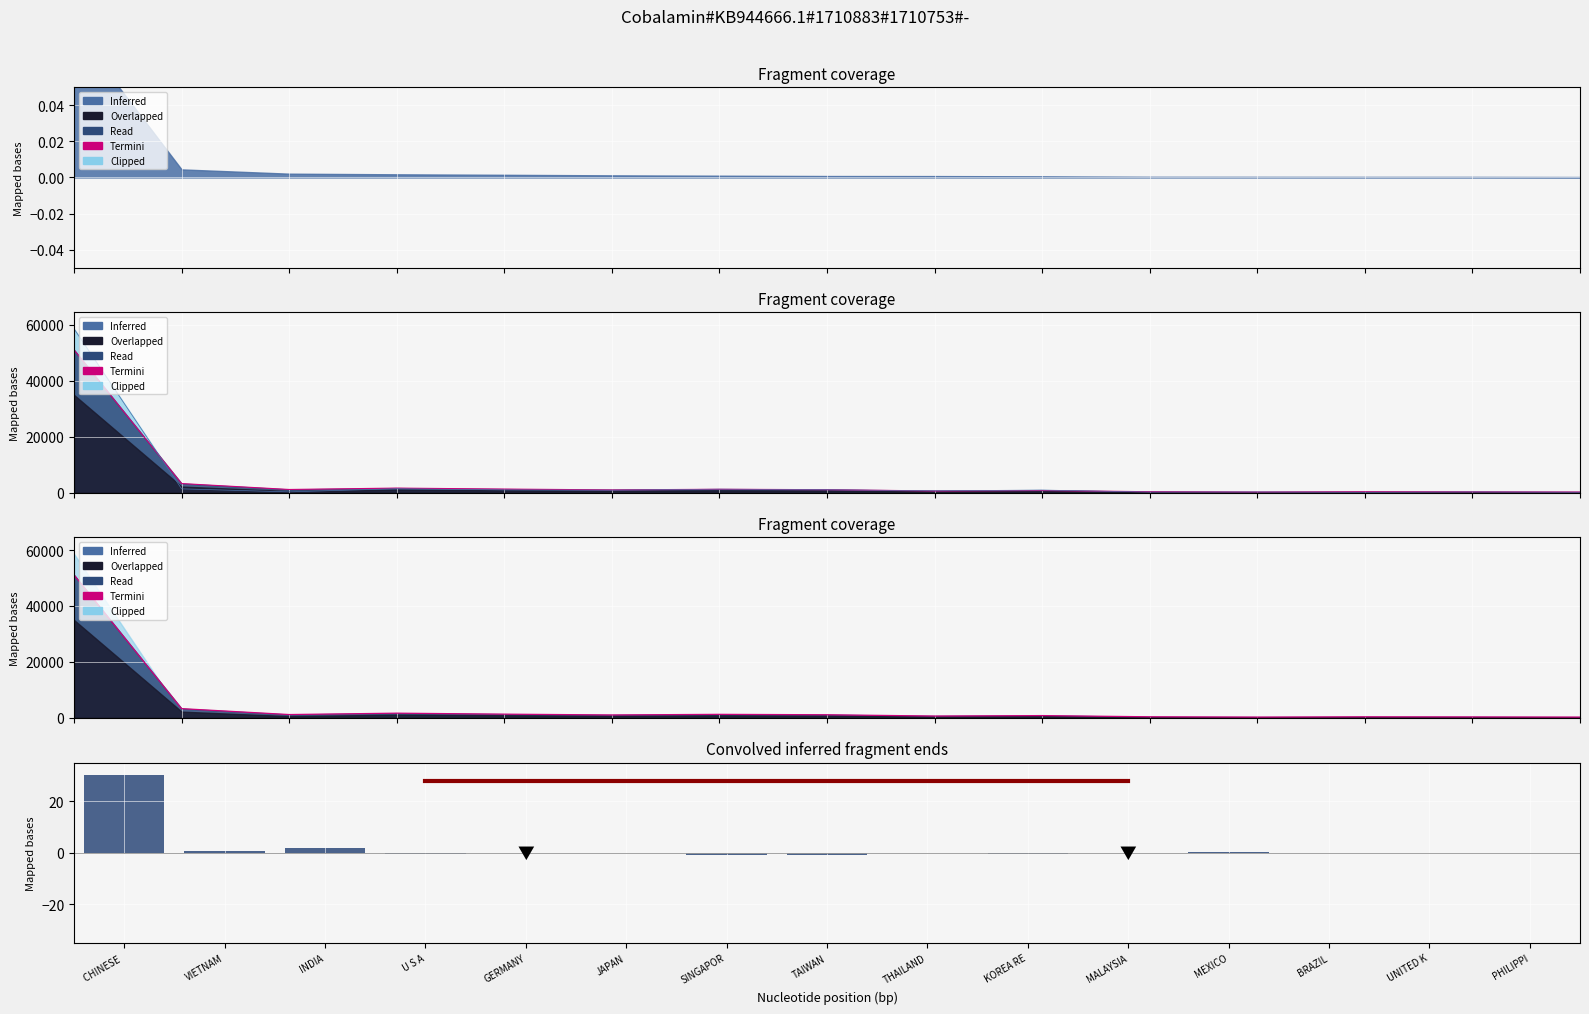

Is it true that Termini equals 1285.4 at KOREA RE?

False